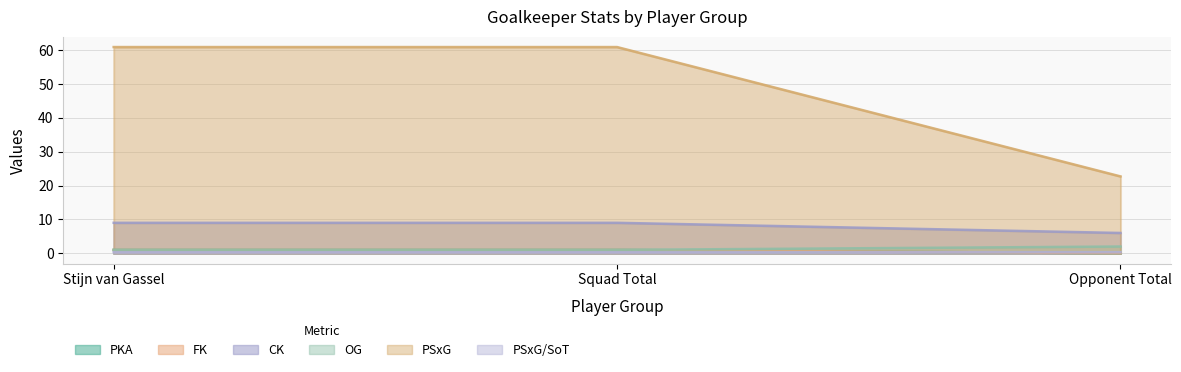

At which label is PSxG closest to 7?

Opponent Total